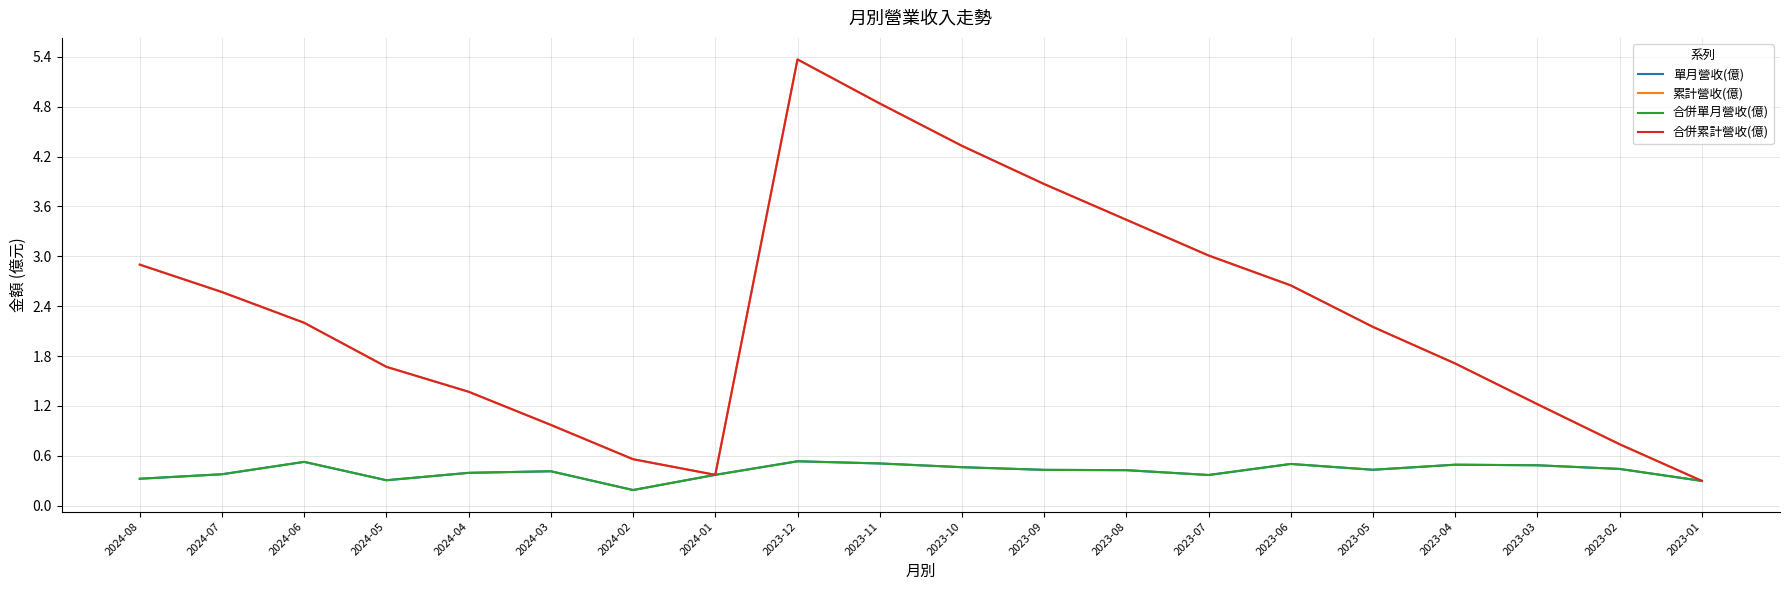

The 單月營收(億) series shows 0.2 at 2024-04. True or false?

False